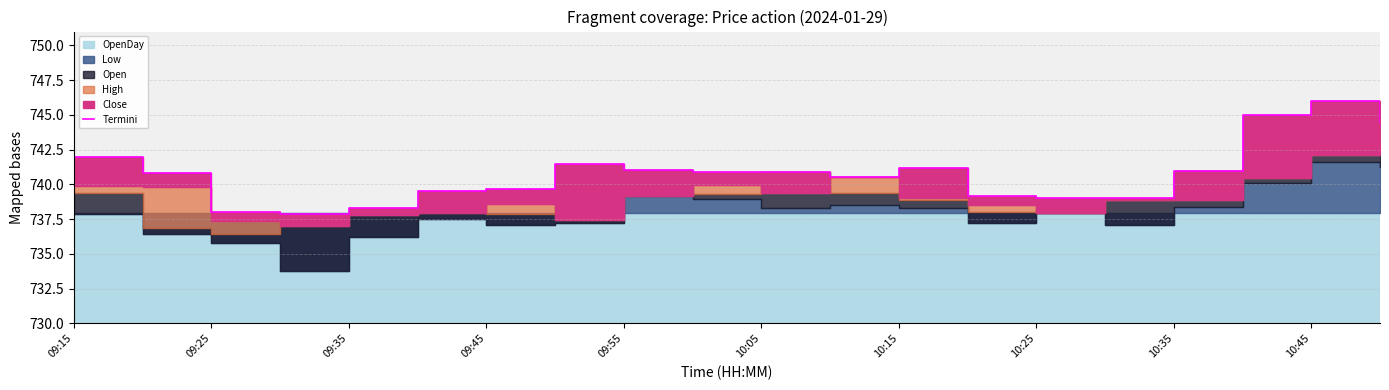

What is the change in value from 10:25 to 10:45?

+7.0